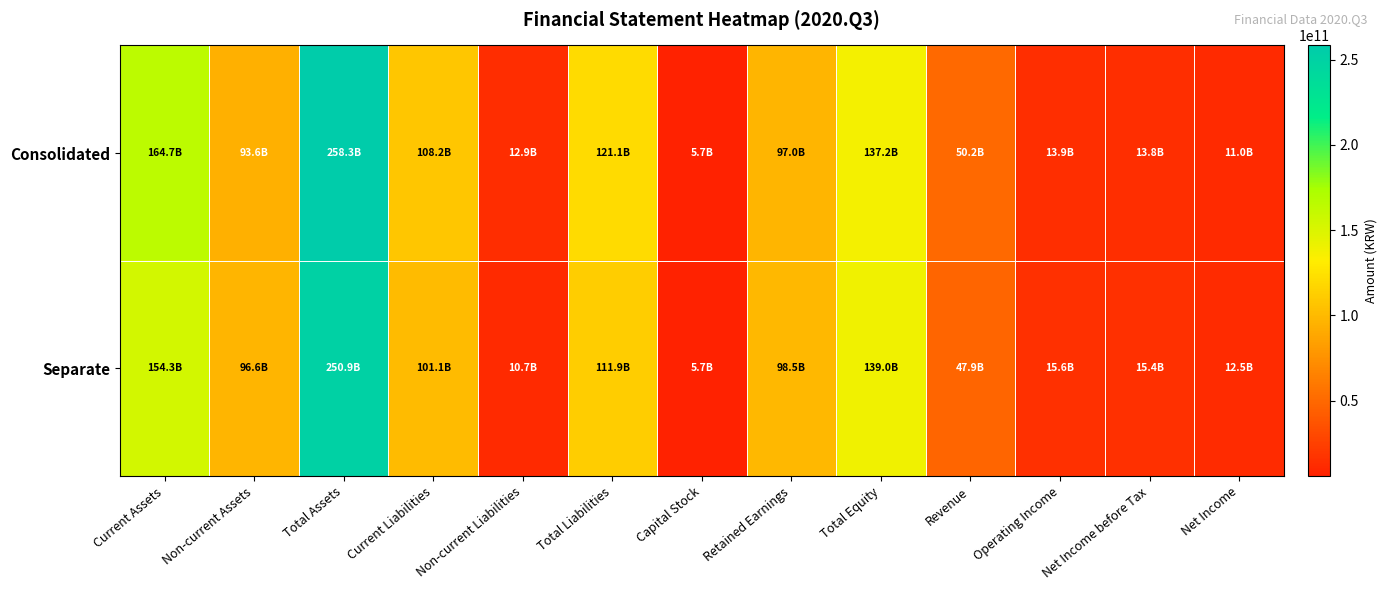

Which series has the largest range (max minus min)?

Consolidated